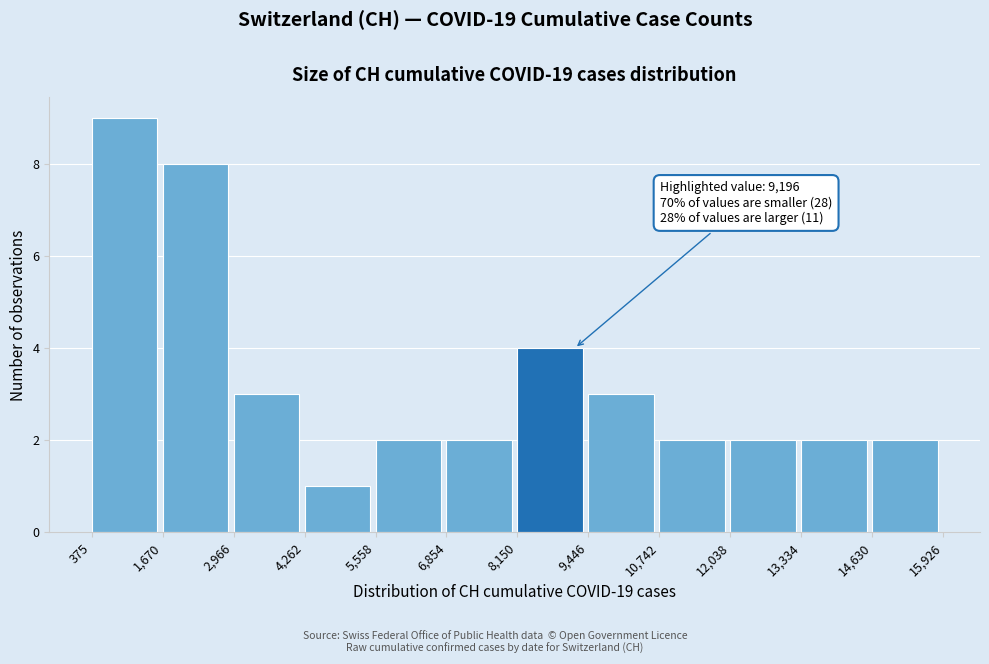

Over which range of the x-axis is the bar tallest?

375 to 1,670